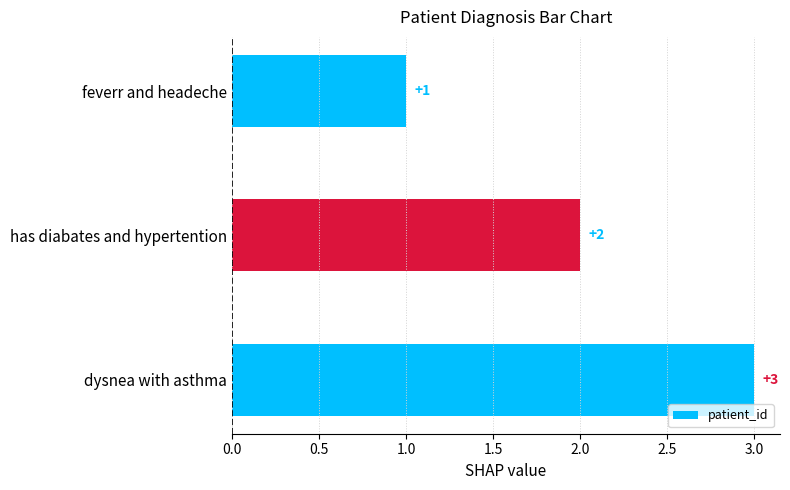

List the labels in order of value, largest first.

dysnea with asthma, has diabates and hypertention, feverr and headeche